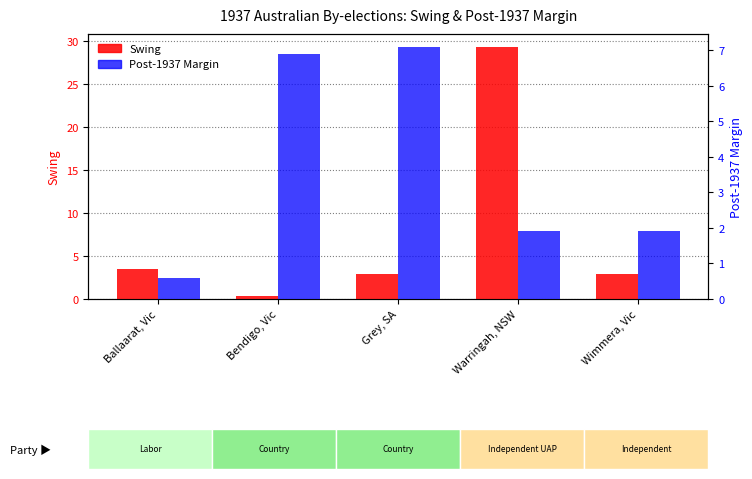

Reading right to left, extract all data points from this chart.

Swing: Wimmera, Vic=2.9	Warringah, NSW=29.4	Grey, SA=2.9	Bendigo, Vic=0.3	Ballaarat, Vic=3.5
Post-1937(Margin): Wimmera, Vic=1.9	Warringah, NSW=1.9	Grey, SA=7.1	Bendigo, Vic=6.9	Ballaarat, Vic=0.6